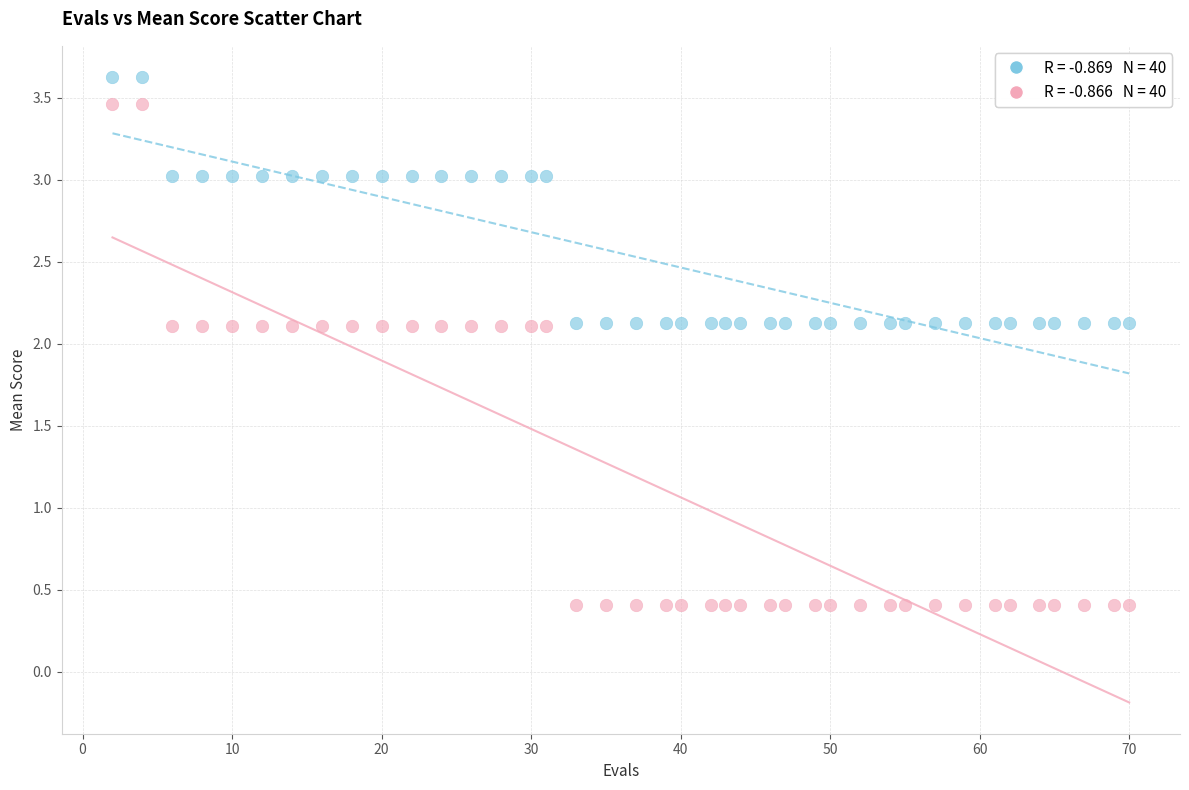

Across all data points, what is the range of Y values (max minus min)?

3.2